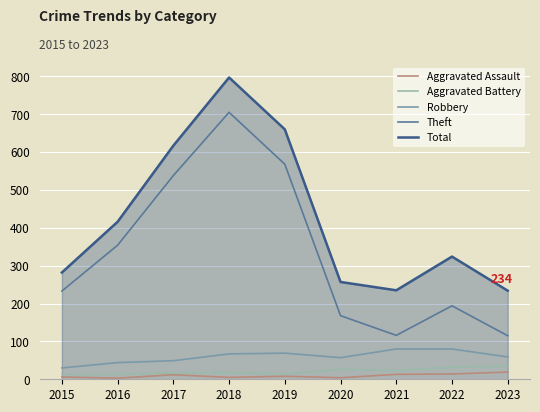

True or false: Robbery has a value of 49 at 2017.

True